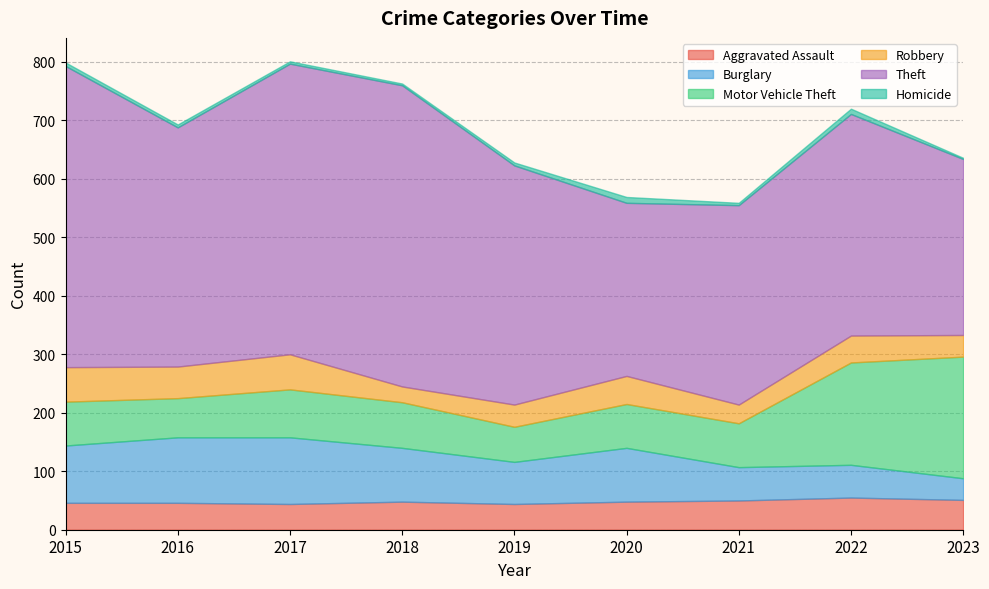

What is the sum of the Aggravated Assault values at 2019 and 2018?

92